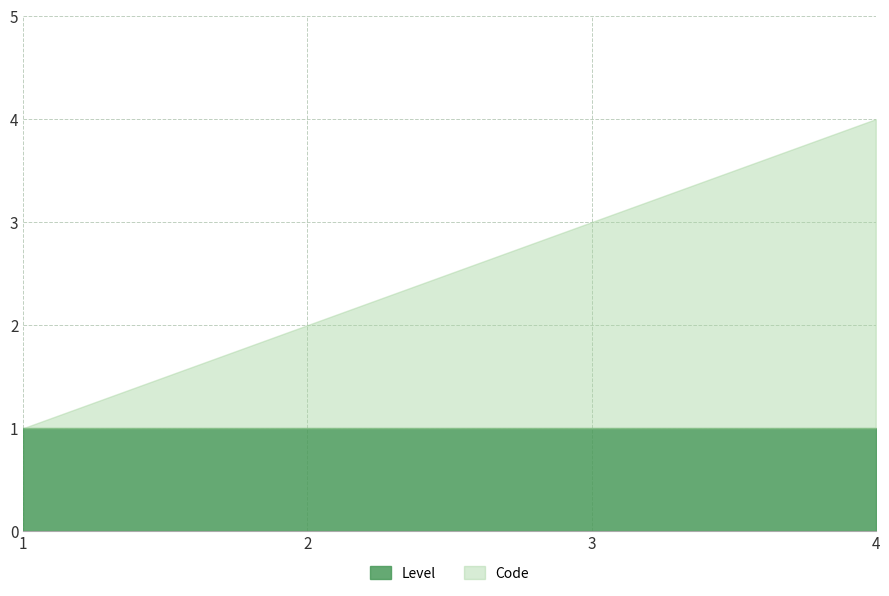

Is it true that Level equals 1 at 4?

True